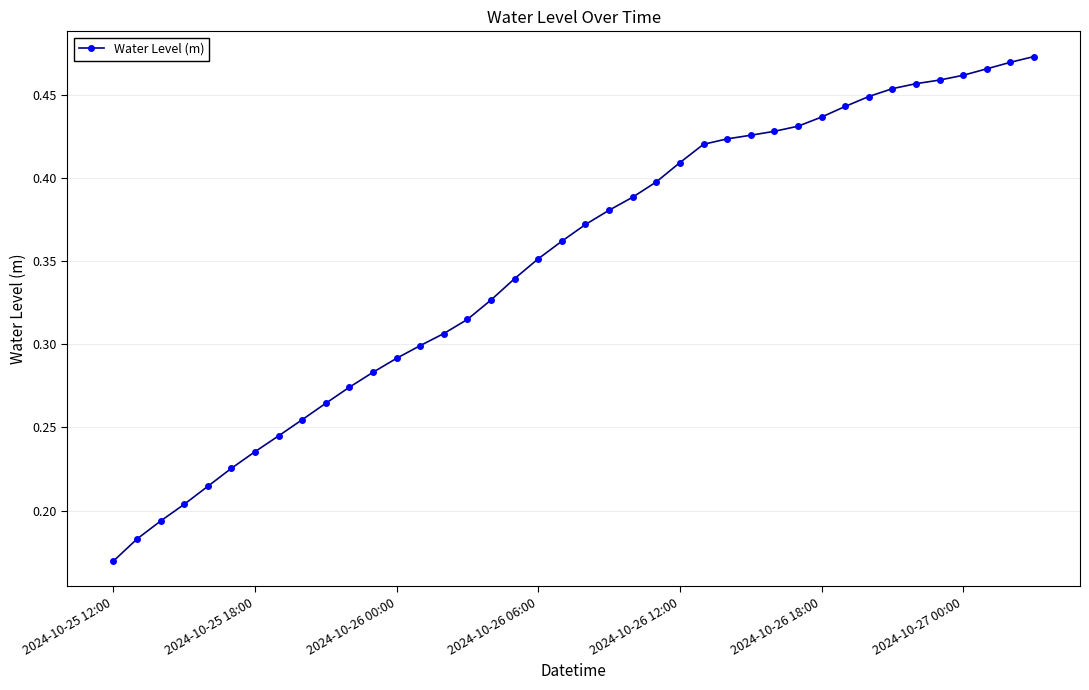

How many lines are shown in the chart?

1